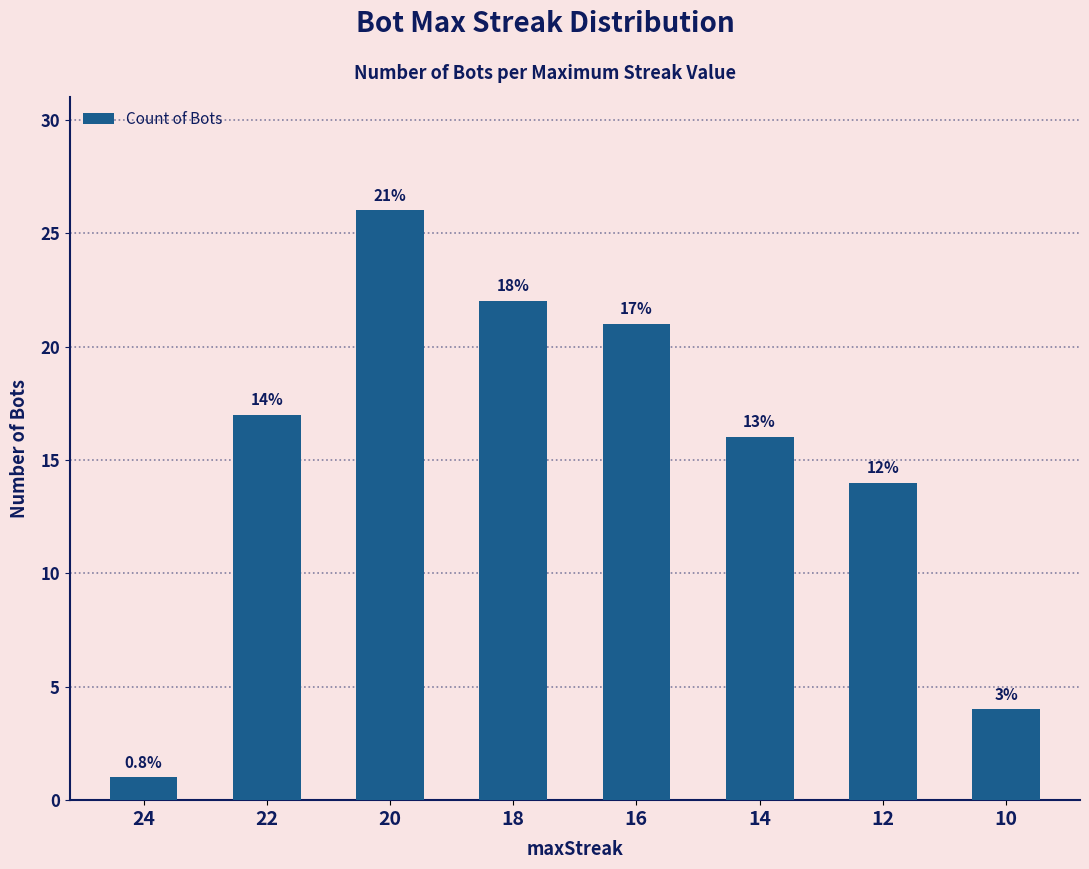

Rank the categories by value from highest to lowest.

20, 18, 16, 22, 14, 12, 10, 24